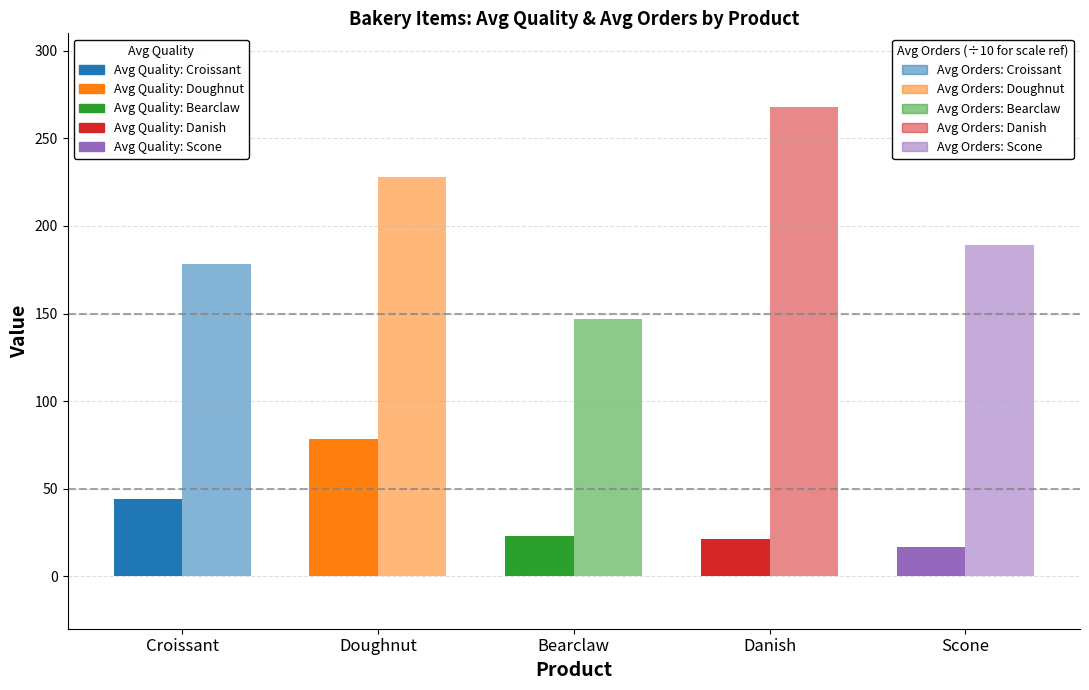

List the series in order of their peak value, highest first.

NumberOfOrders, Quality